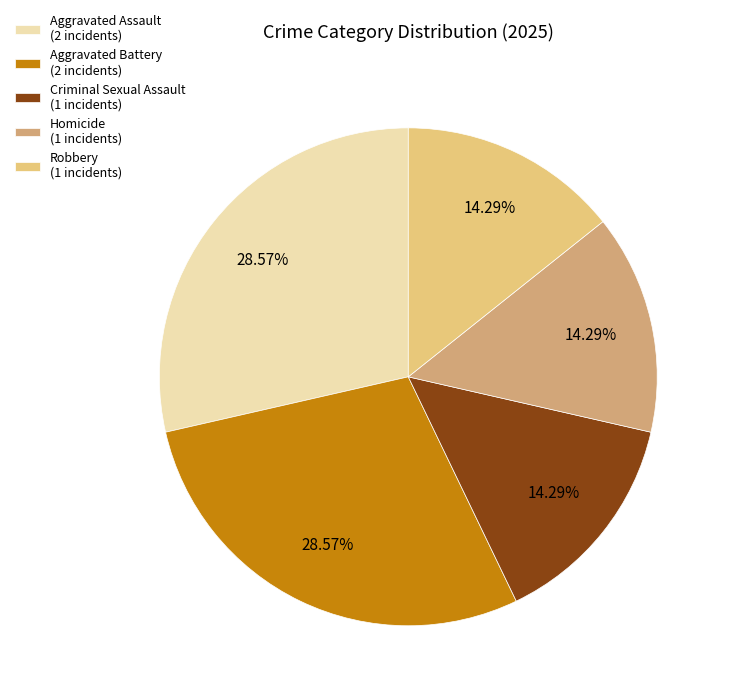

To the nearest percent, what portion does Homicide represent?

14%